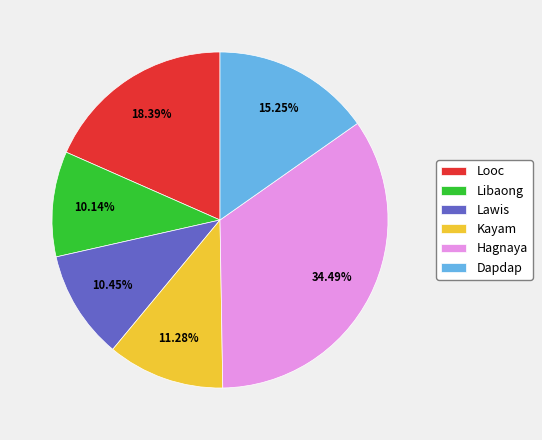

Combined, do Lawis and Looc account for over 50%?

No